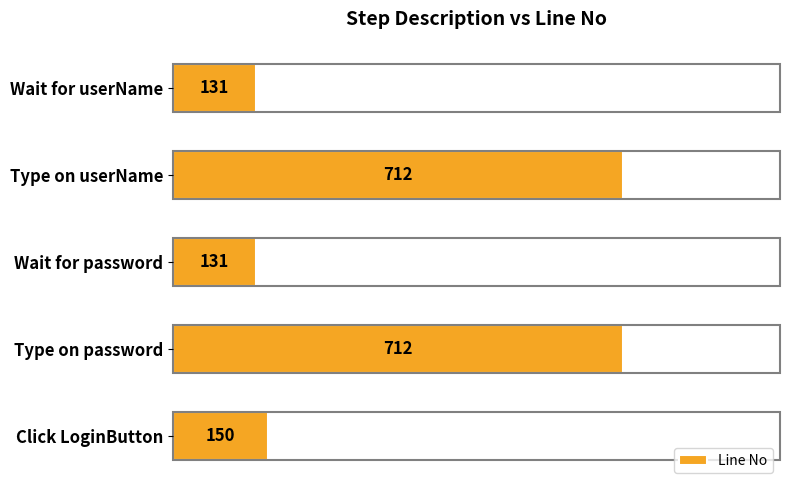

Is it true that the value at Type on userName is 712?

True